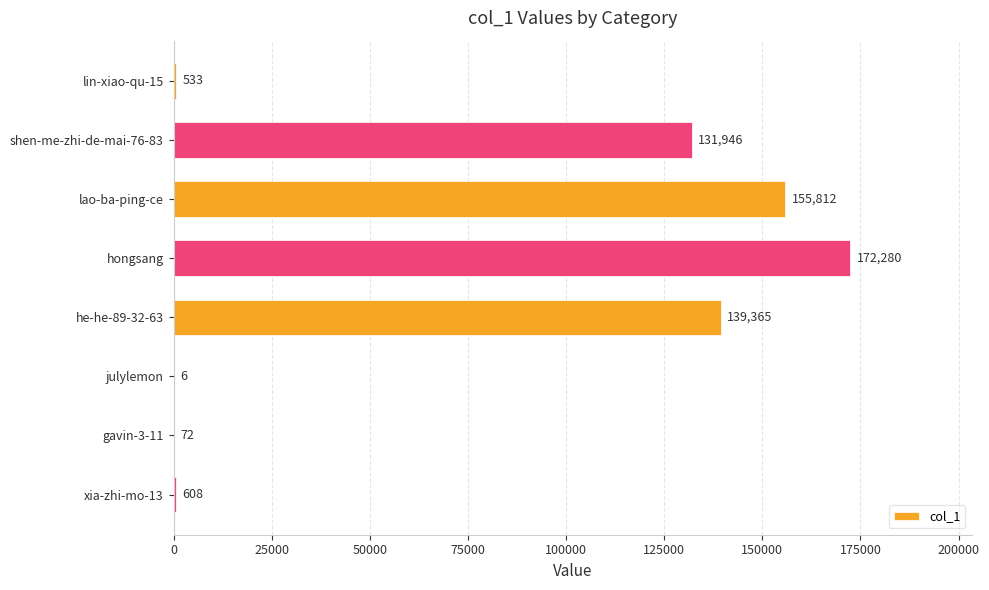

Reading bottom to top, extract all data points from this chart.

xia-zhi-mo-13=608	gavin-3-11=72	julylemon=6	he-he-89-32-63=139365	hongsang=172280	lao-ba-ping-ce=155812	shen-me-zhi-de-mai-76-83=131946	lin-xiao-qu-15=533